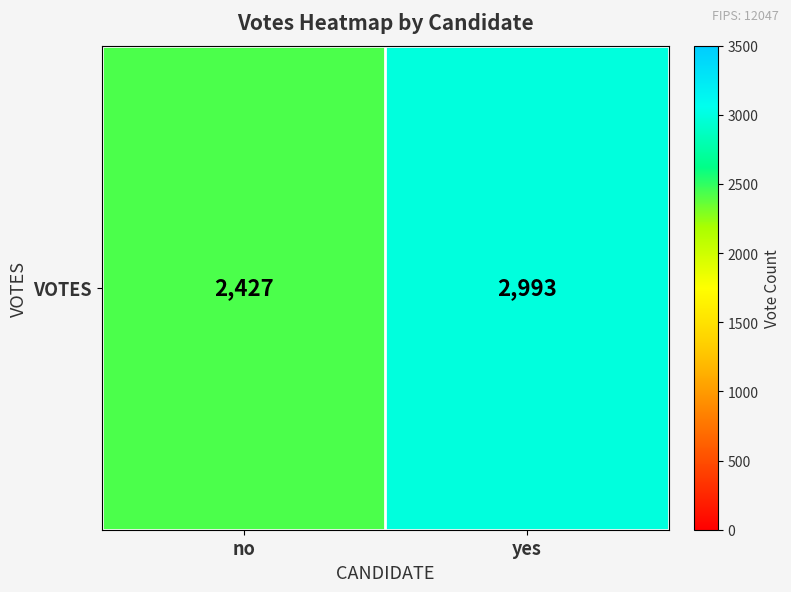

Rank the categories by value from highest to lowest.

yes, no